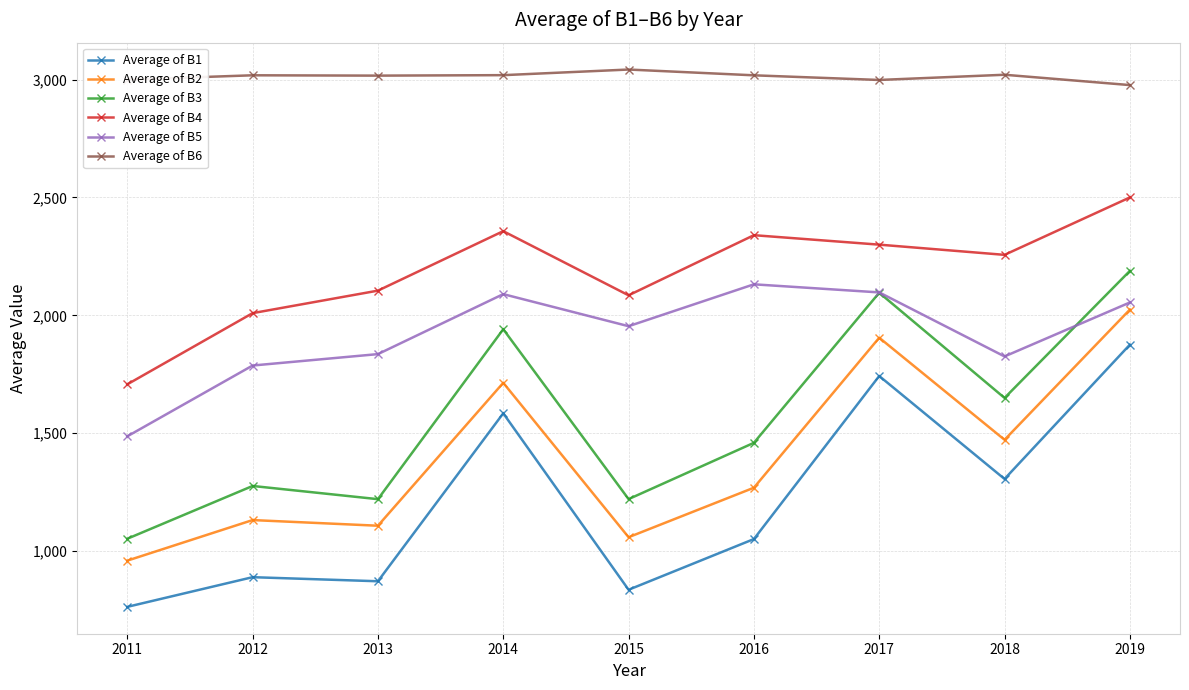

True or false: Average of B5 and Average of B1 intersect in this chart.

False